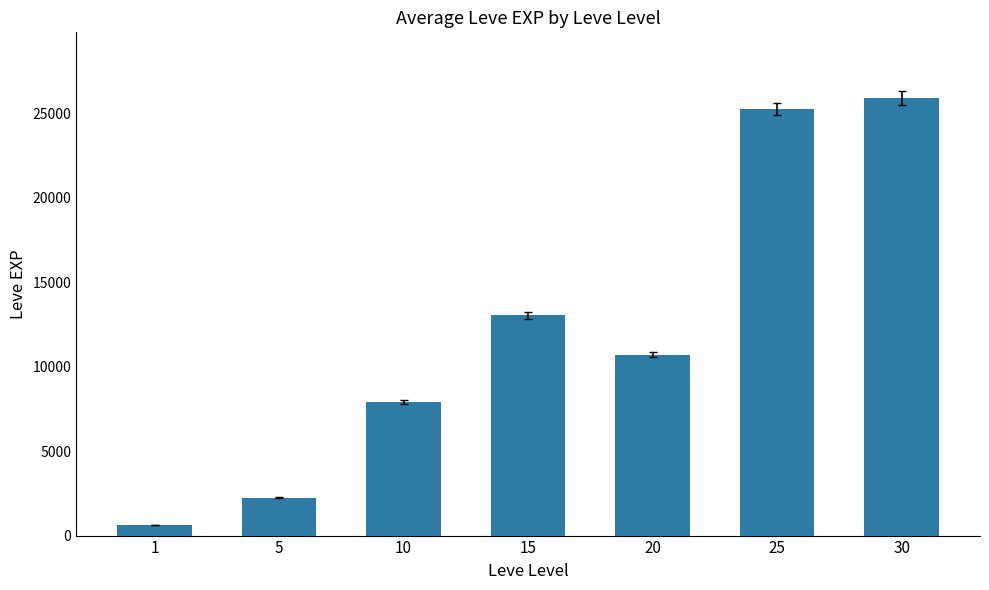

What is the approximate value at 25, to the nearest 50?

25250